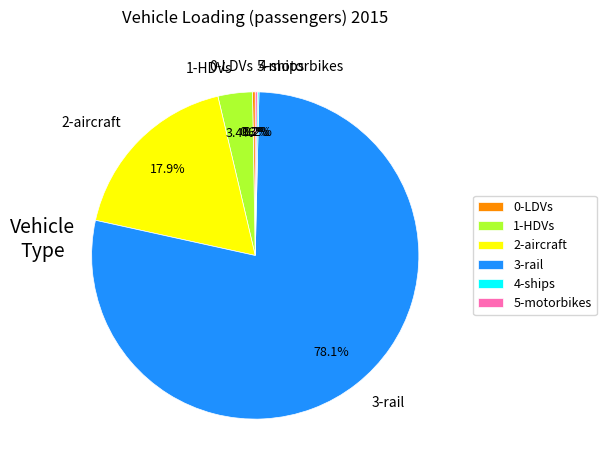

What is the largest slice in the pie chart?

3-rail